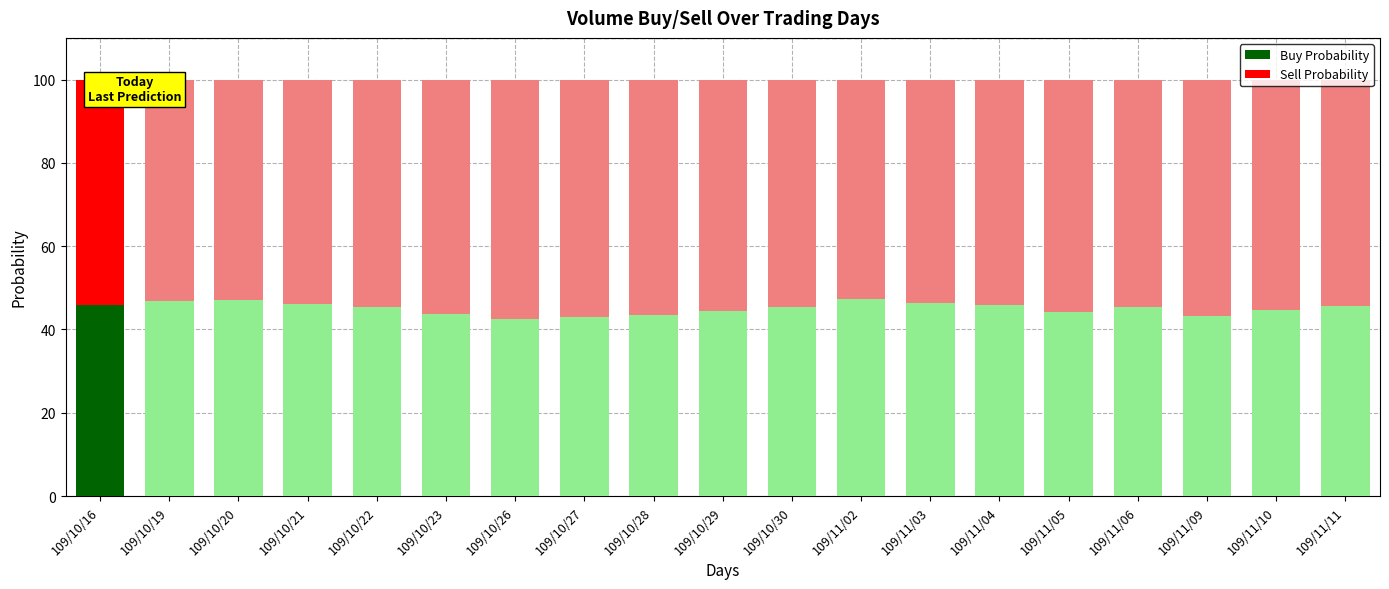

What is the total value across all series at 109/10/27?

100.0